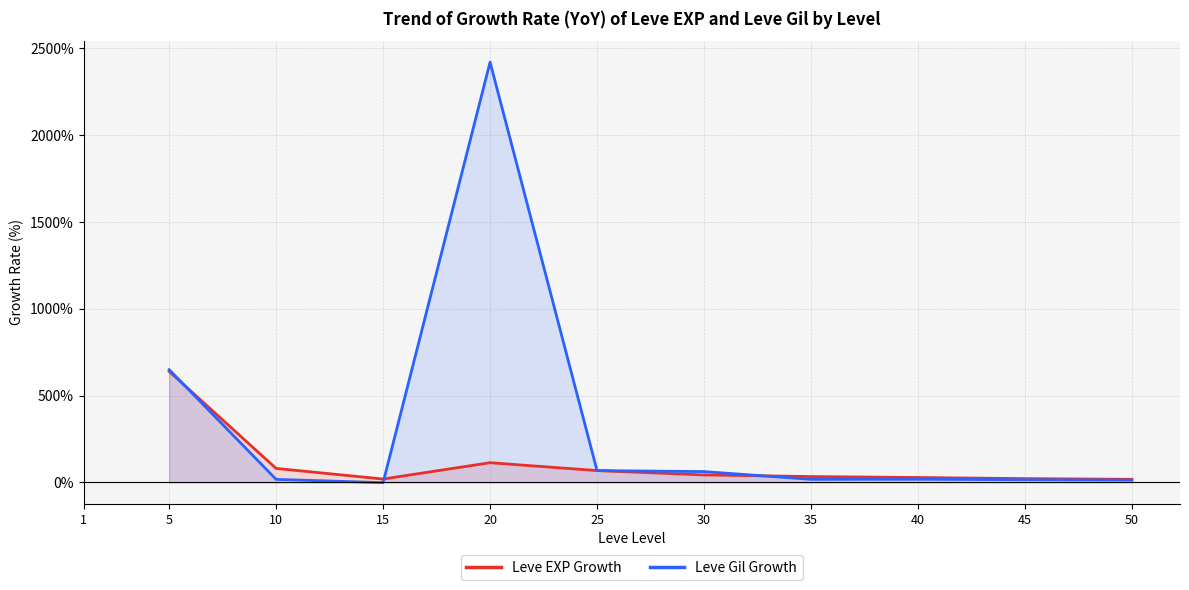

True or false: Leve EXP Growth has more than 0 interior local peaks.

True